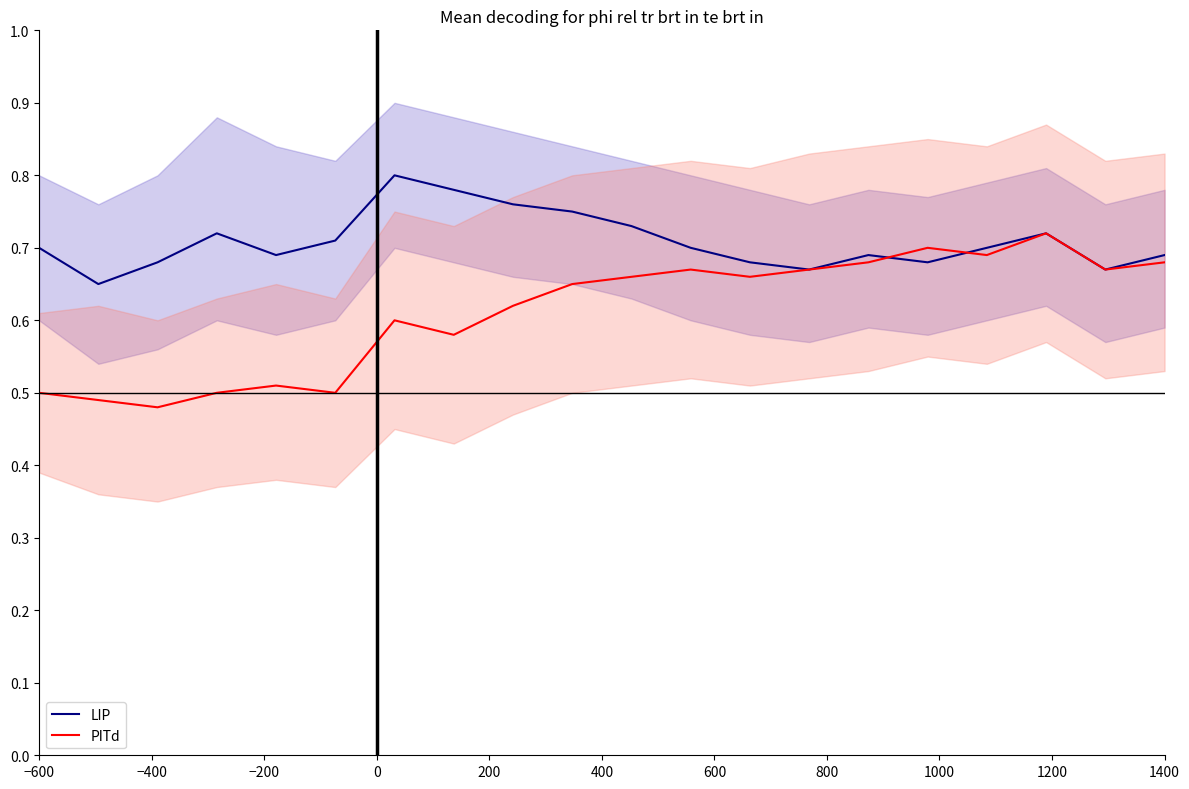

True or false: LIP has a value of 1.0 at −600.

False